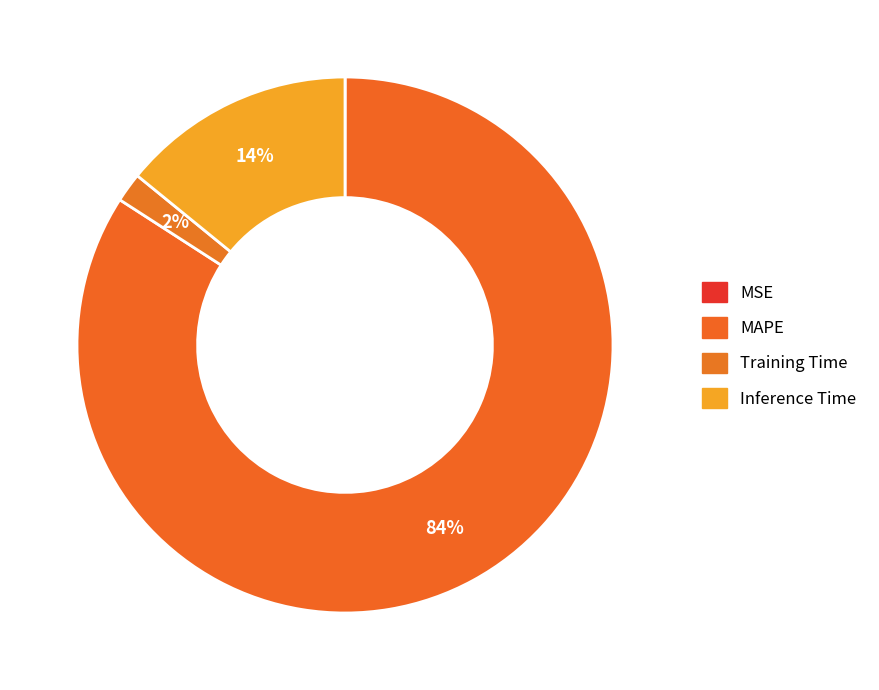

What is the smallest slice in the pie chart?

MSE